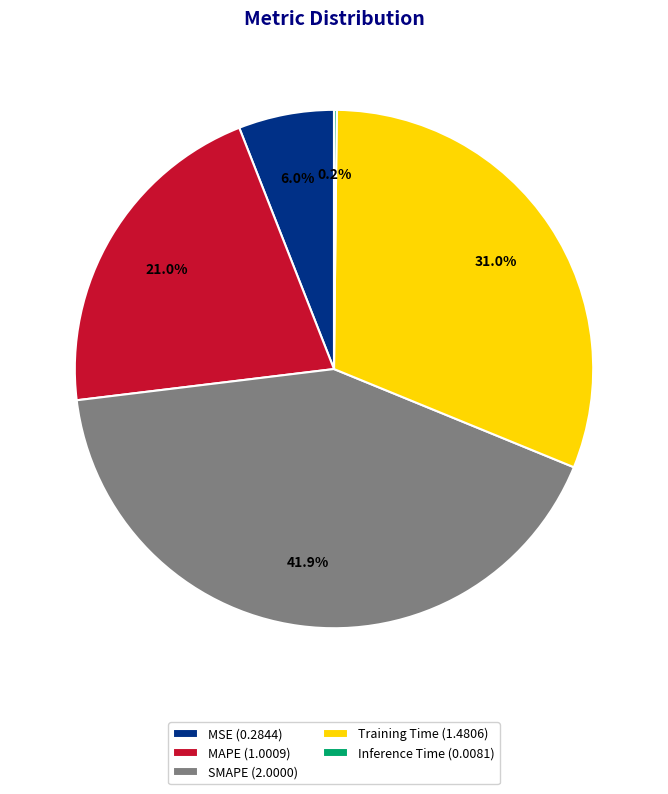

What percentage is NOT represented by SMAPE (2.0000)?

58.1%